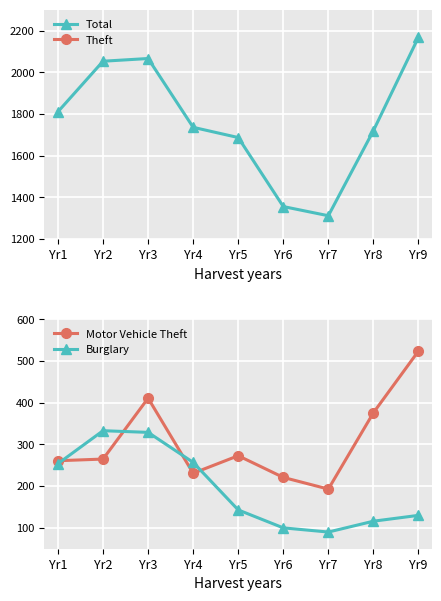

How many interior local valleys does the Burglary series have?

1